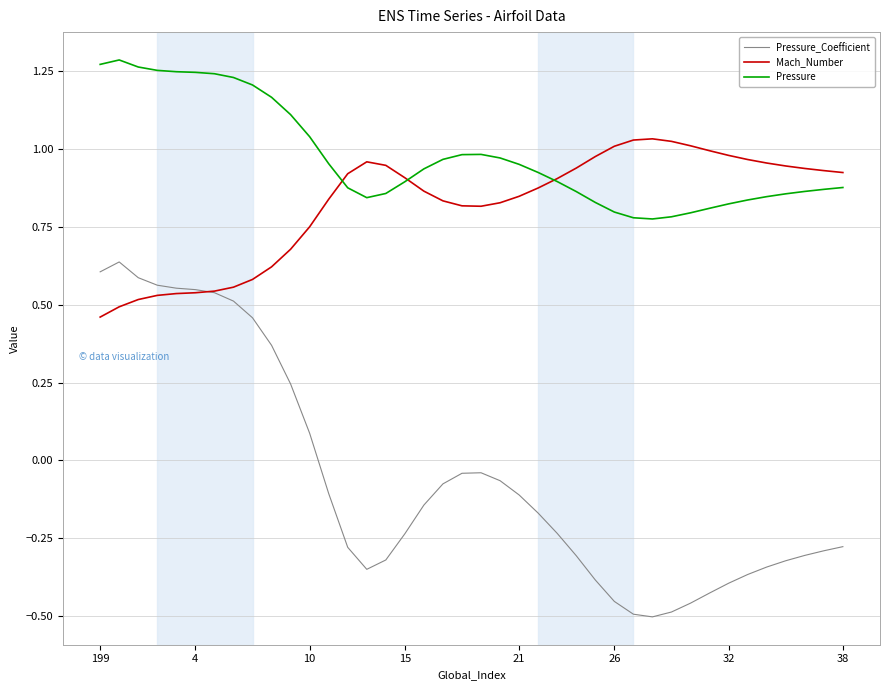

True or false: Pressure_Coefficient and Pressure intersect in this chart.

False